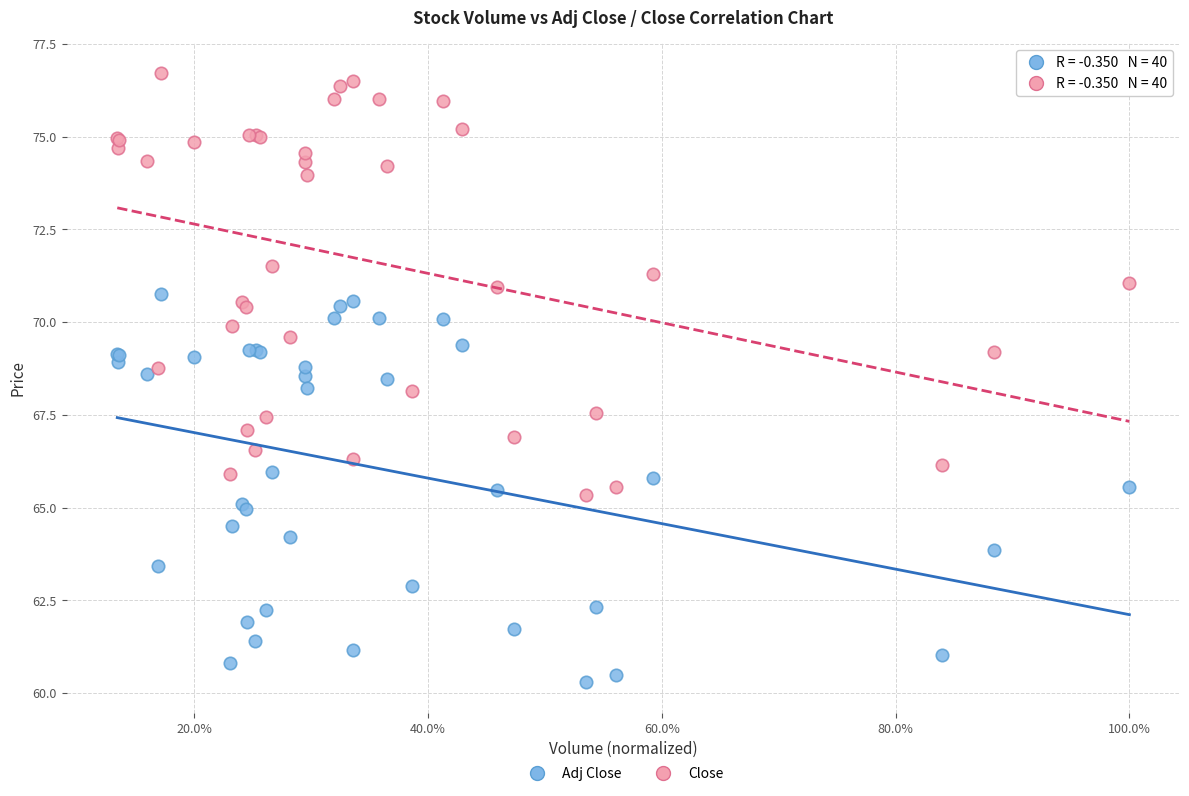

Which series has the largest Y range (max minus min)?

Close